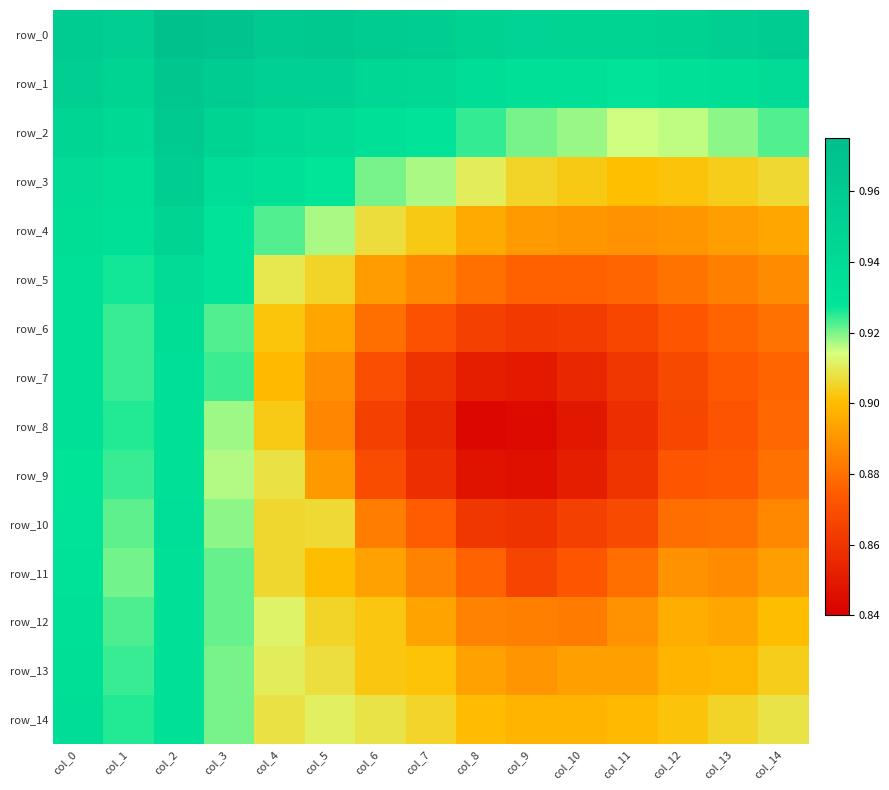

Which category has the lowest value across all series?

col_8